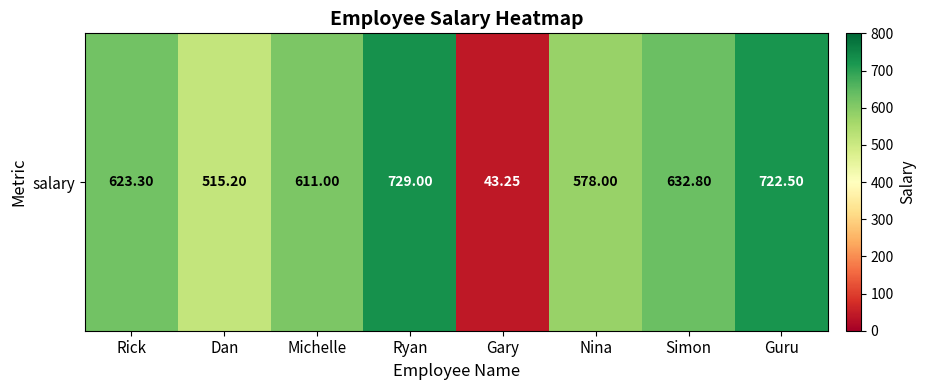

At which label does the data first exceed 623?

Rick